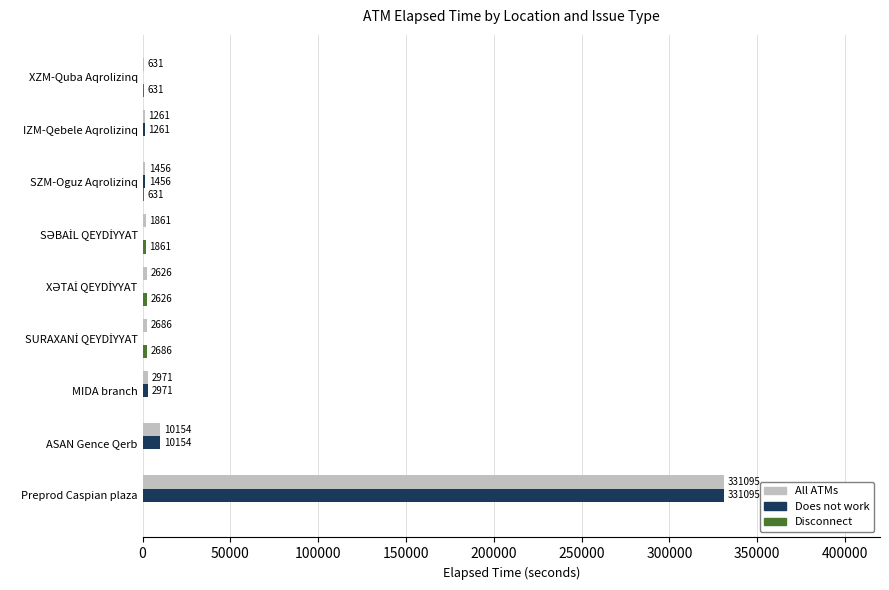

Which category has the highest value in the All ATMs series?

Preprod Caspian plaza